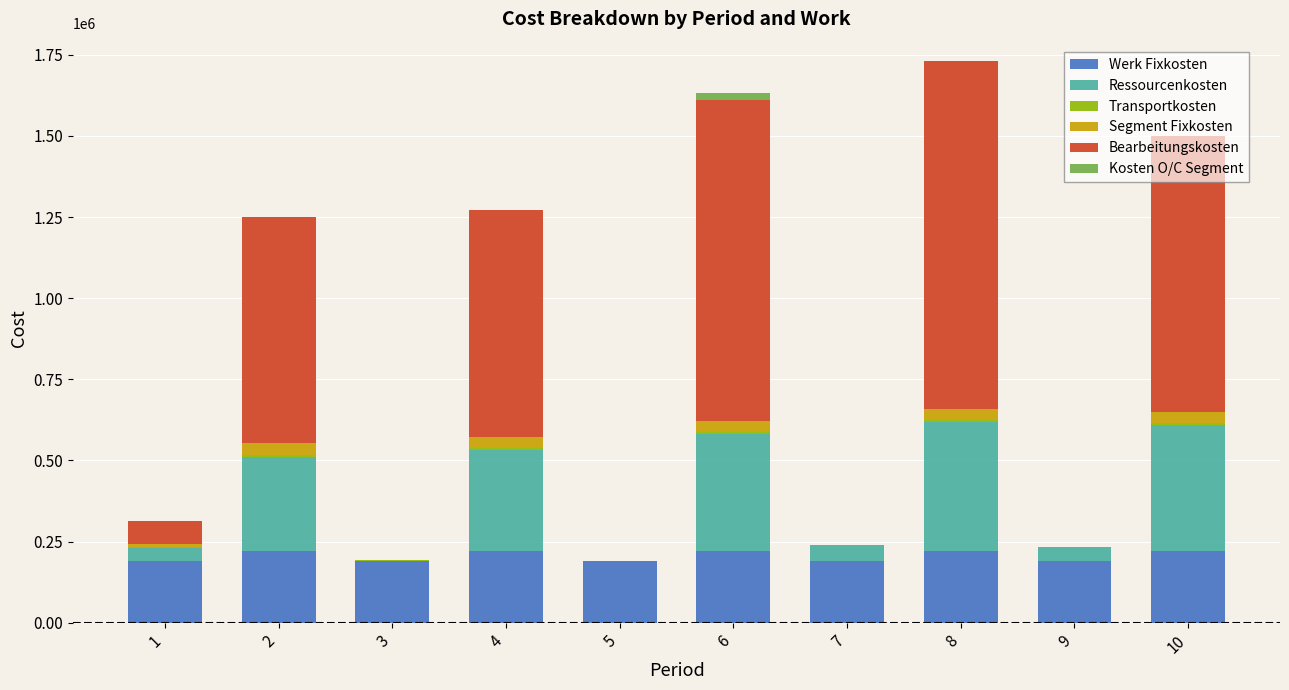

How many data points does each series have?

10